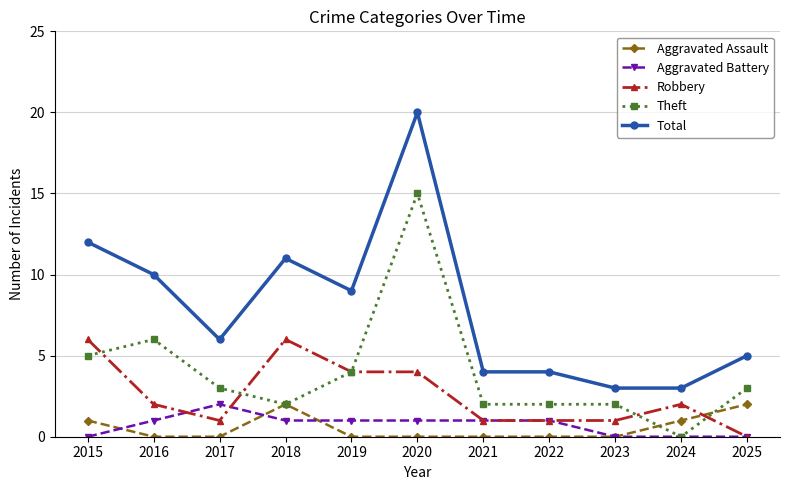

What is the difference between the Robbery values at 2023 and 2018?

5